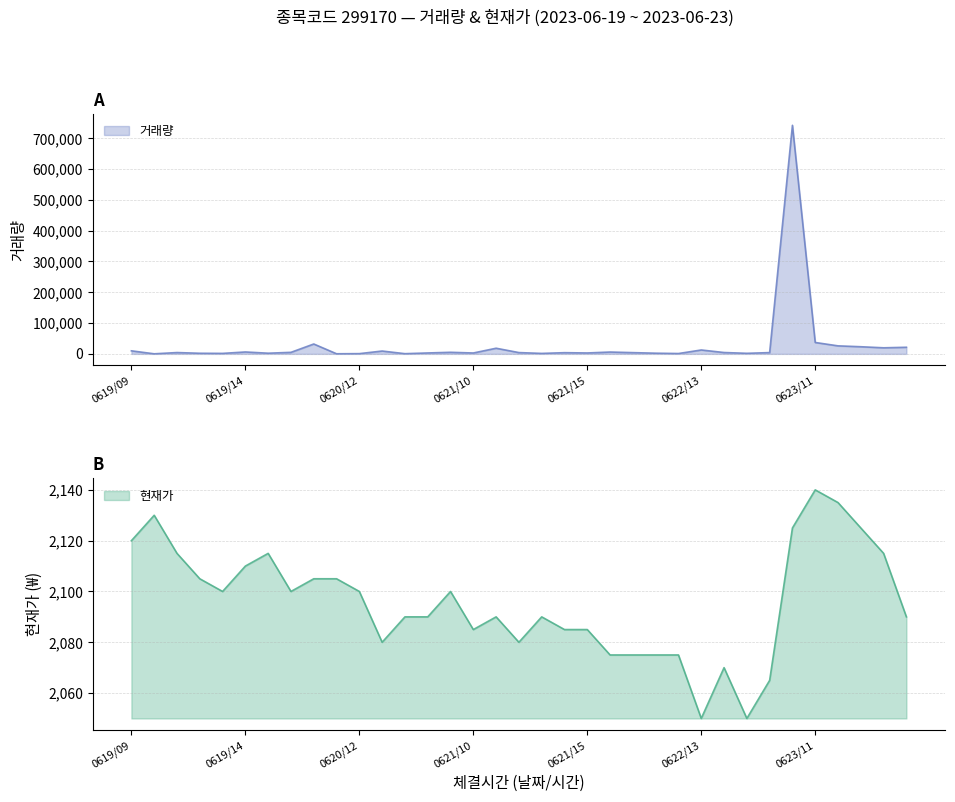

What are all the series names shown in the legend?

거래량, 현재가